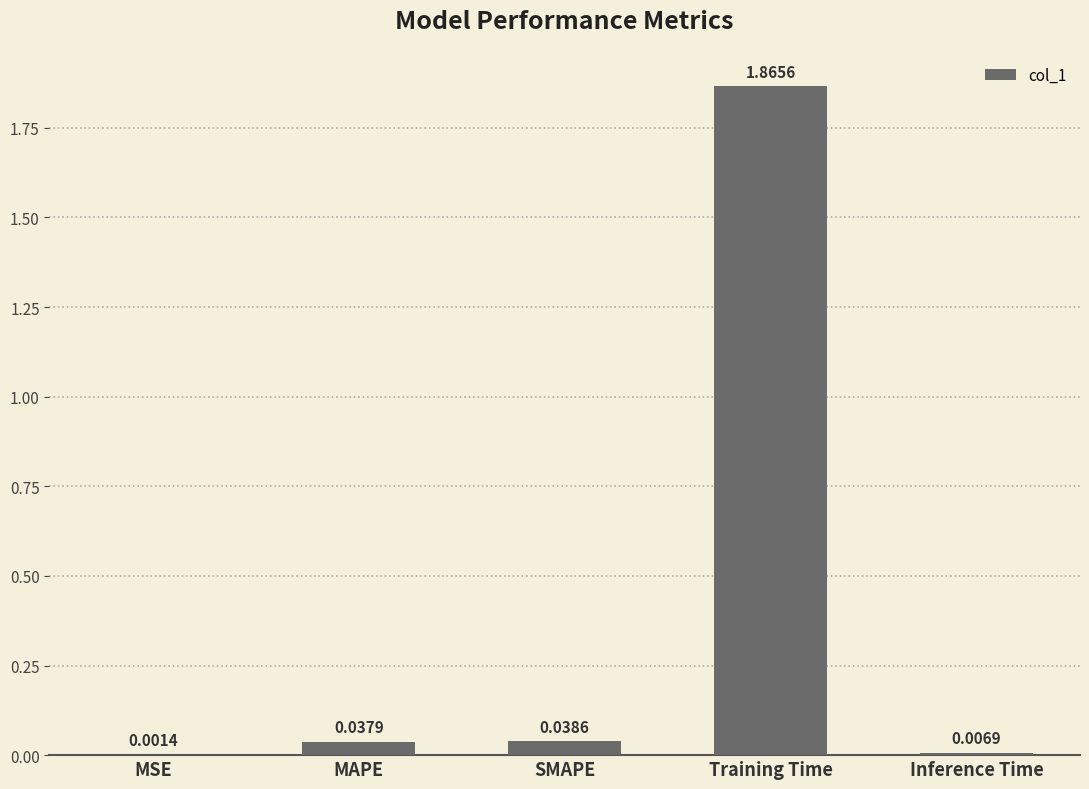

At which category does the chart reach its peak across all series?

Training Time